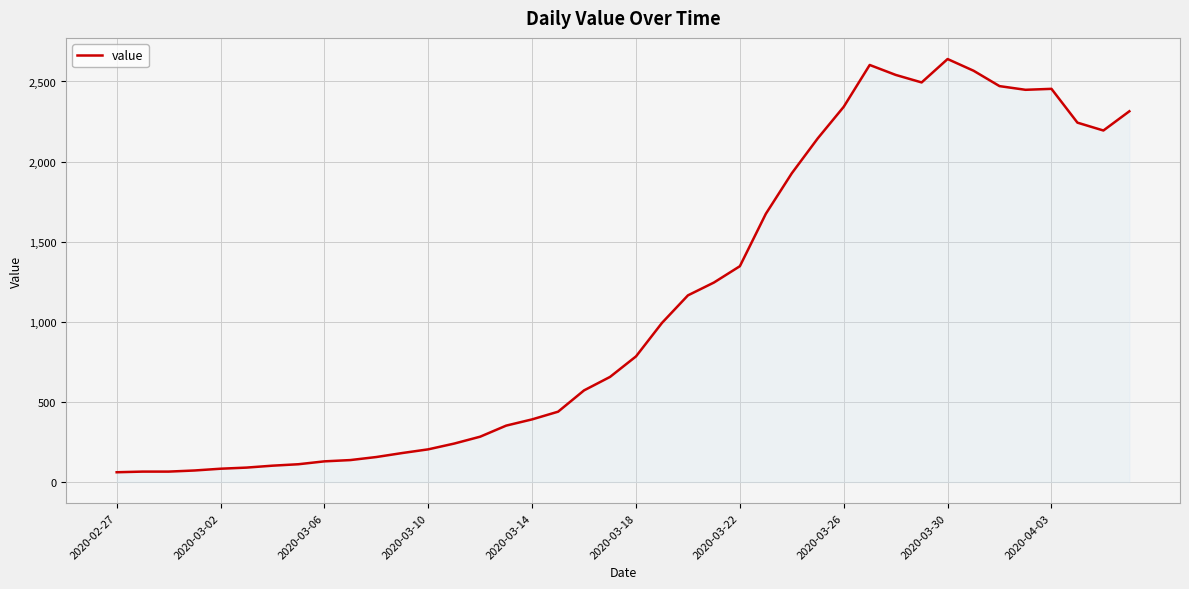

How many lines are shown in the chart?

1